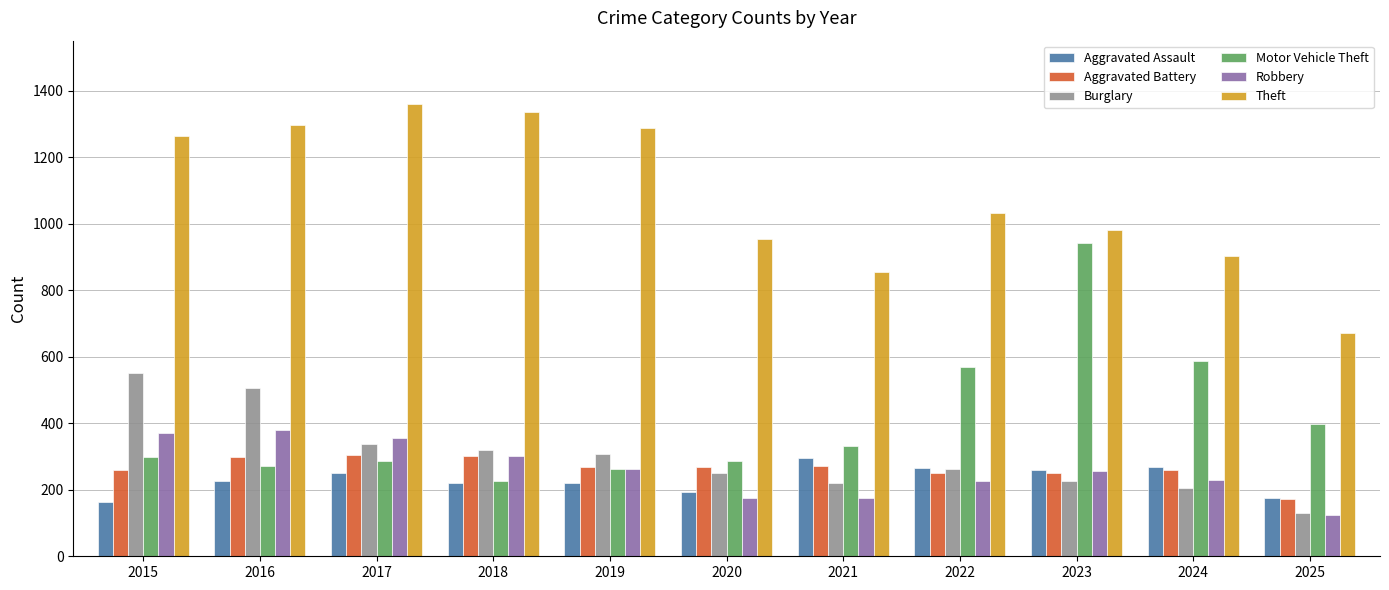

What is the average value of the Motor Vehicle Theft series?

406